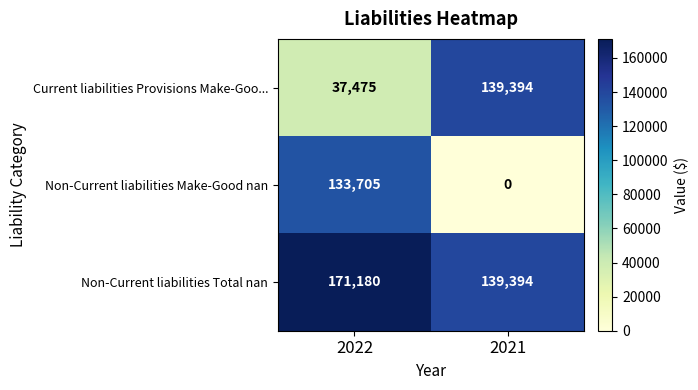

What is the difference between the maximum and minimum values in the Non-Current liabilities Make-Good nan series?

133705